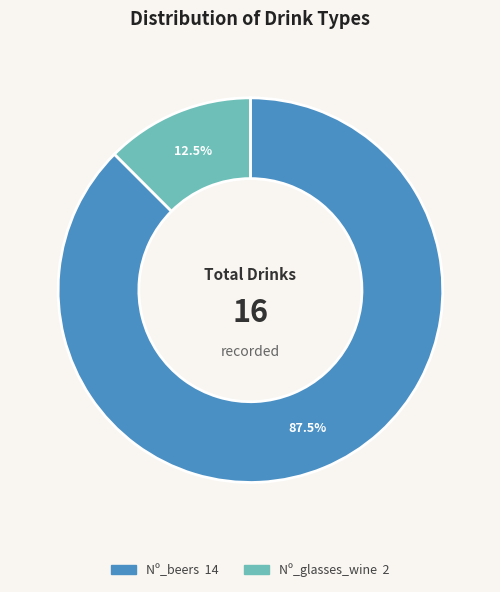

Is there any slice that represents more than half of the pie?

Yes